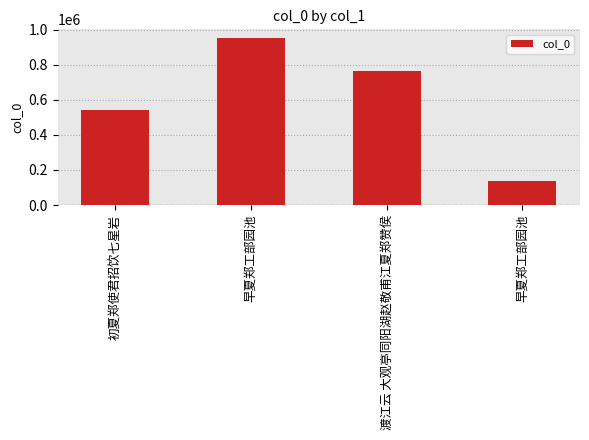

What is the greatest value displayed?

953673